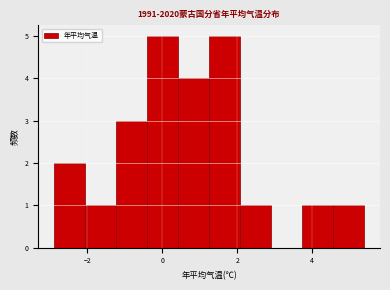

Reading left to right, transcribe this chart: for each bar, give the range it covers on the x-axis and its height. Neither the bar edges nor the heights are printed on the chart, so give them approximately, as read against the axes.

-2.8 to -2.0: 2
-2.0 to -1.2: 1
-1.2 to -0.4: 3
-0.4 to 0.4: 5
0.4 to 1.2: 4
1.2 to 2.0: 5
2.0 to 3.0: 1
3.0 to 3.8: 0
3.8 to 4.6: 1
4.6 to 5.4: 1